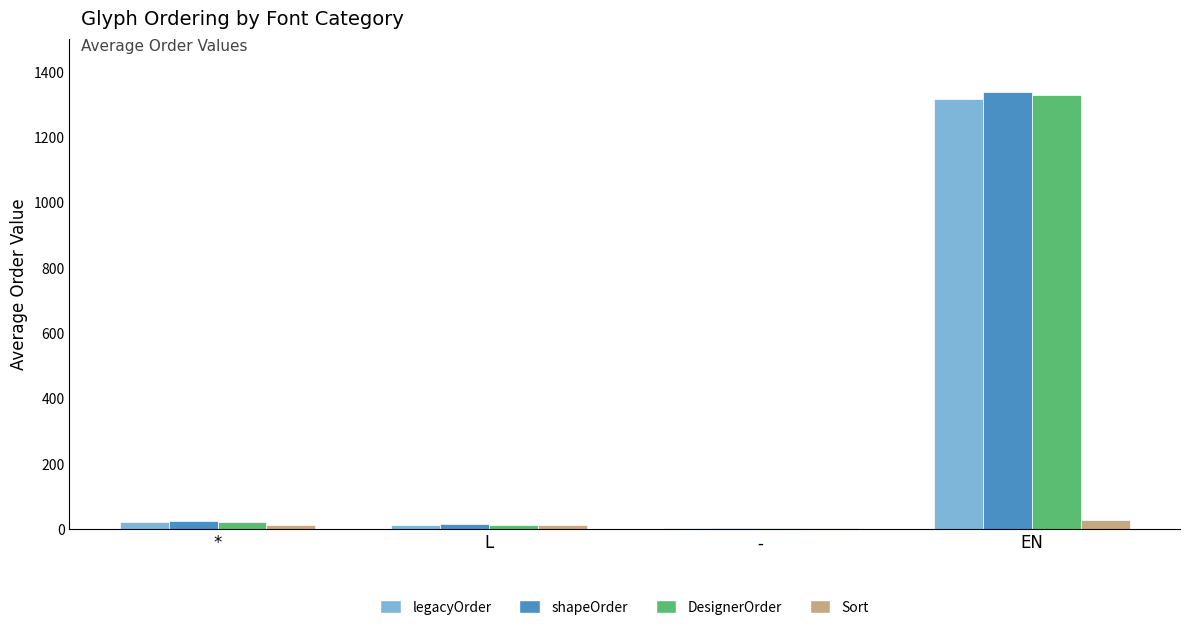

Between - and EN, which series saw the biggest shift?

shapeOrder